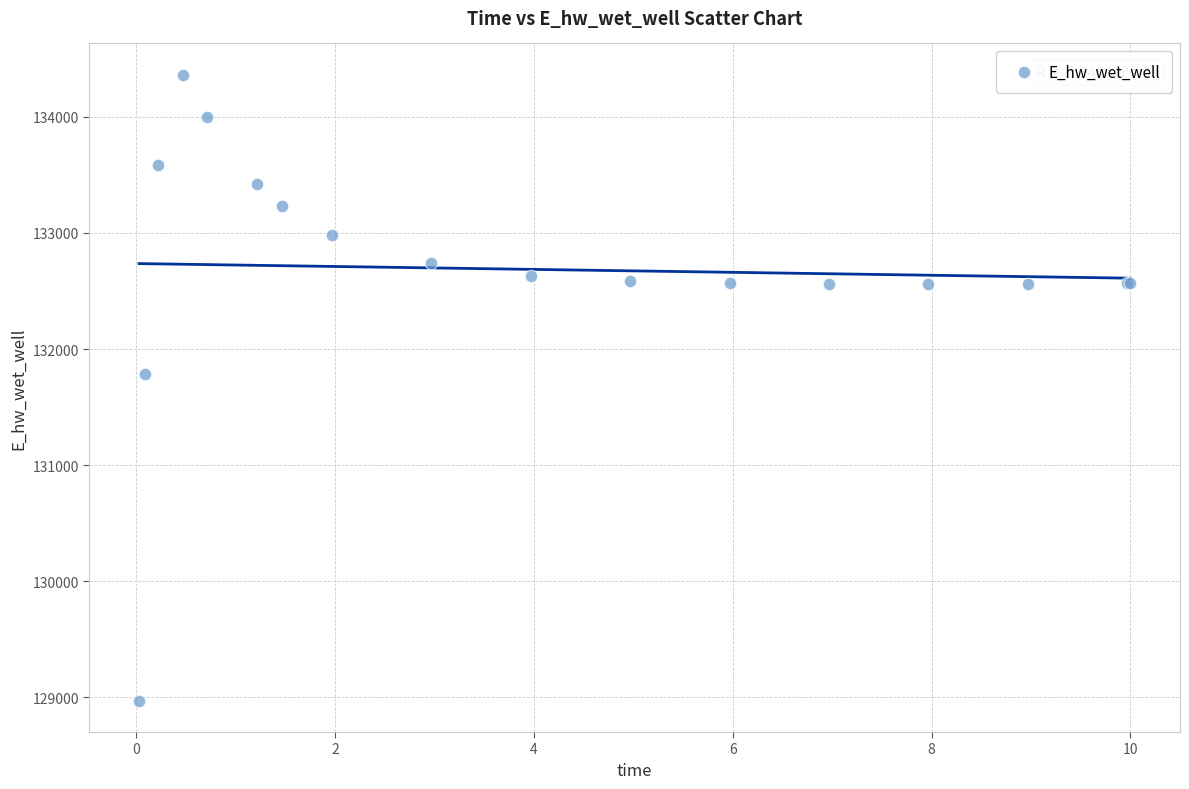

What Y value in the scatter plot is closest to 131666?

131783.6